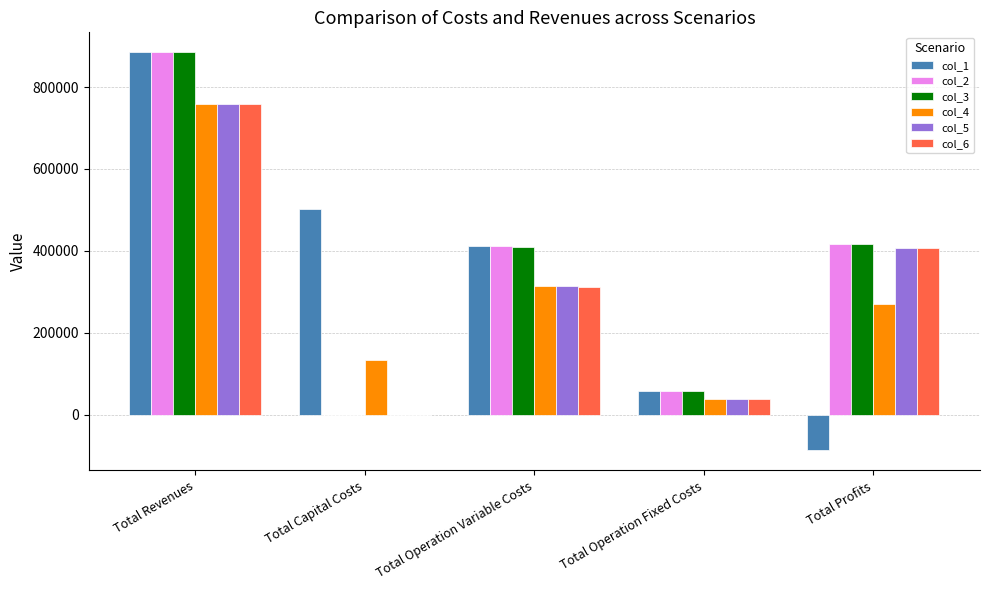

Which series changed the most between Total Operation Variable Costs and Total Operation Fixed Costs?

col_1